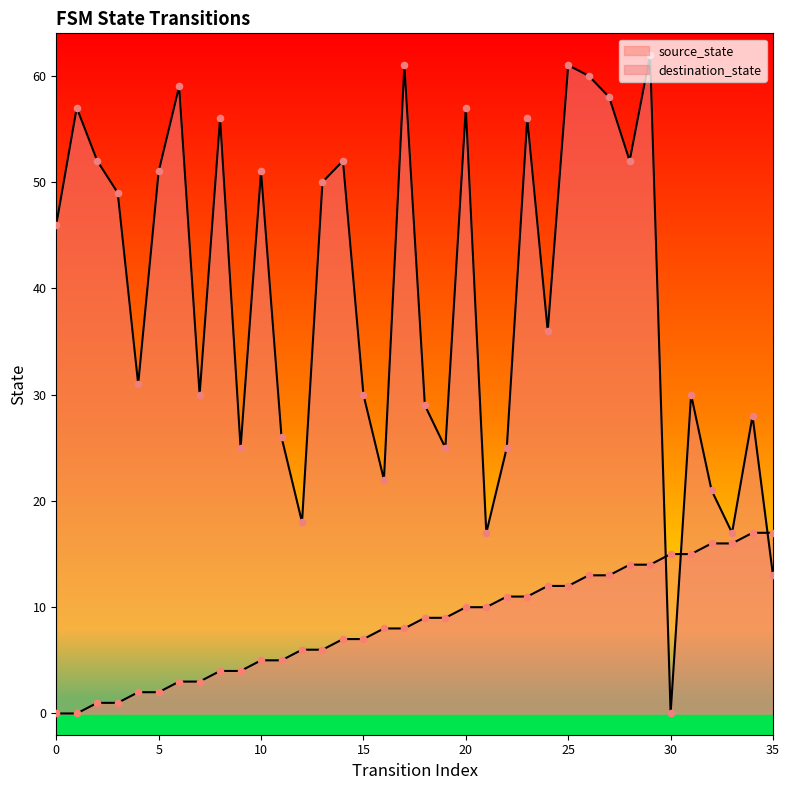

Which series has the largest Y range (max minus min)?

destination_state